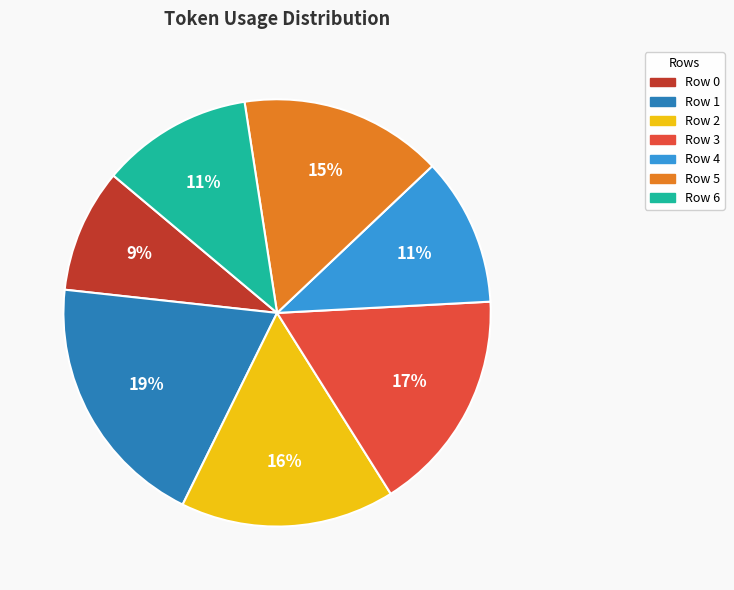

To the nearest percent, what is the combined percentage of Row 2 and Row 1?

36%